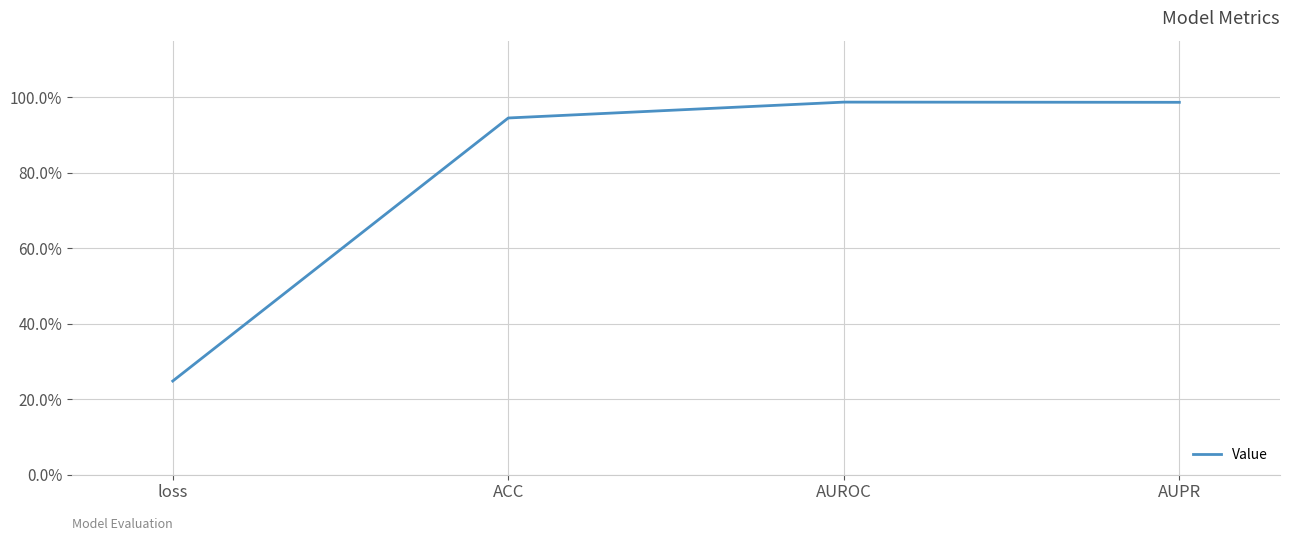

Reading left to right, what are all the values shown in this chart?

loss=0.2	ACC=0.9	AUROC=1.0	AUPR=1.0